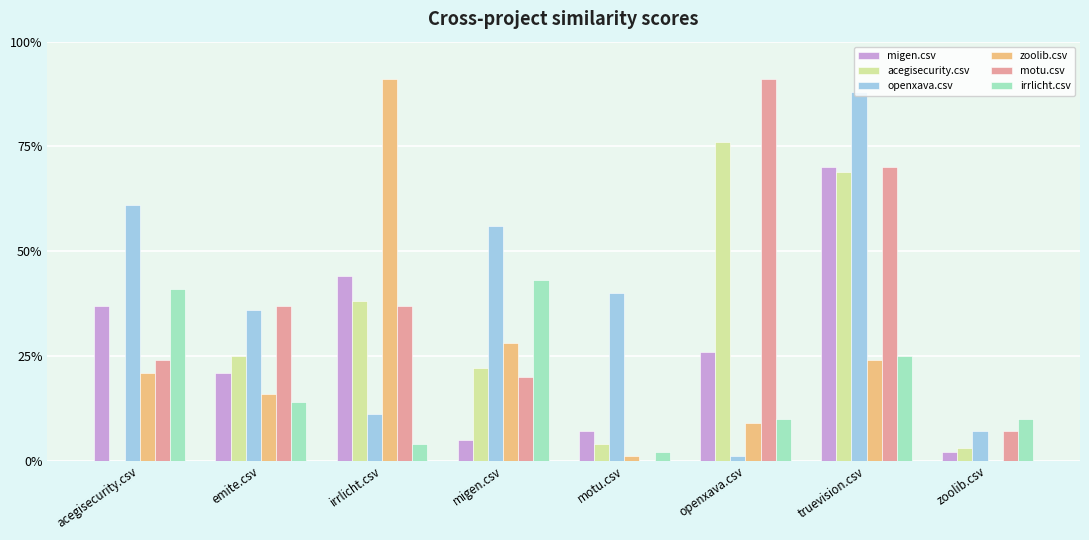

The value of openxava.csv at irrlicht.csv is 0.1. True or false?

True